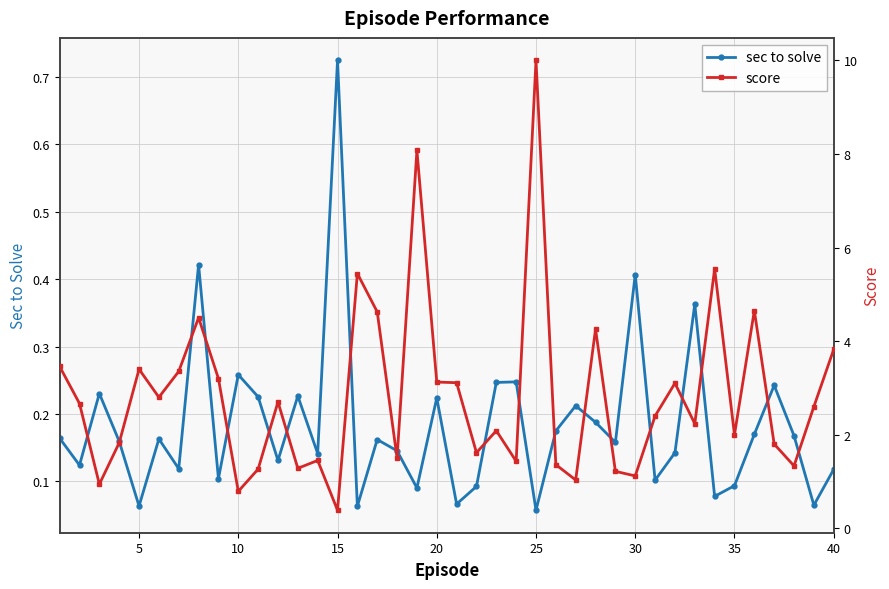

What is the minimum value for score?

0.4